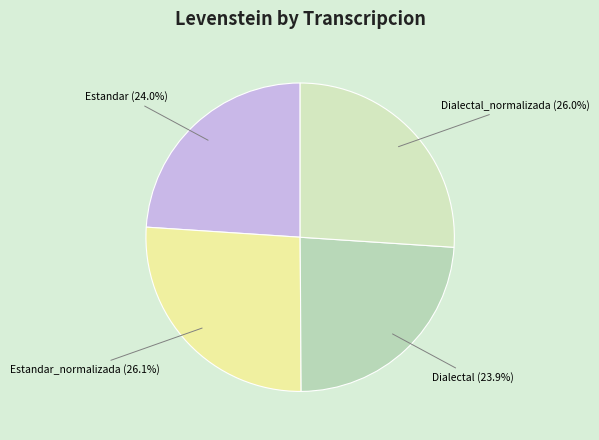

Is there any slice that represents more than half of the pie?

No